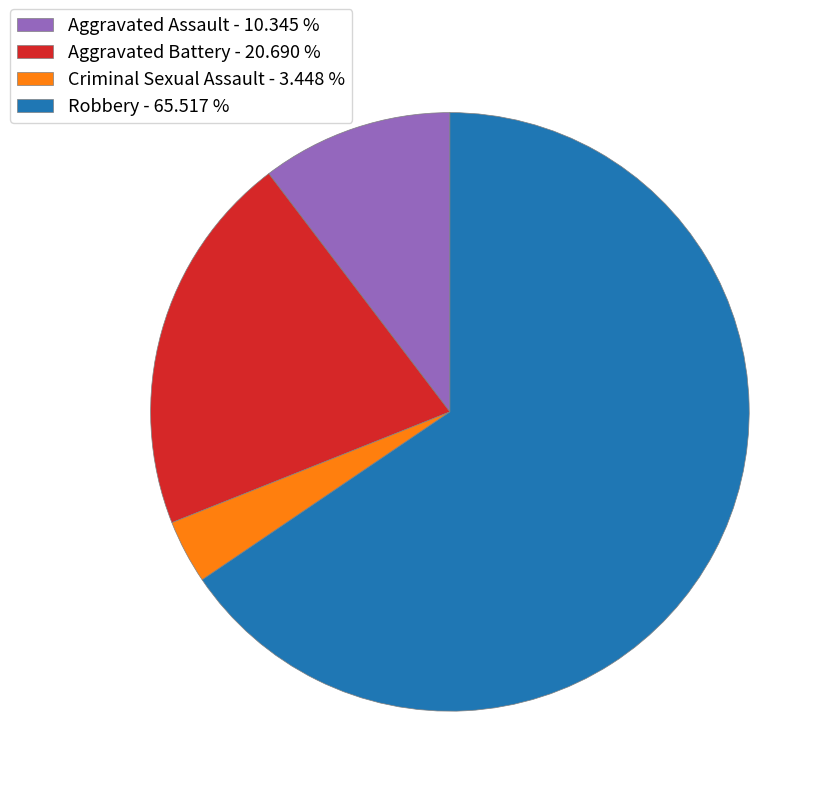

What is the ratio of the value at Aggravated Battery to the value at Robbery?

0.3